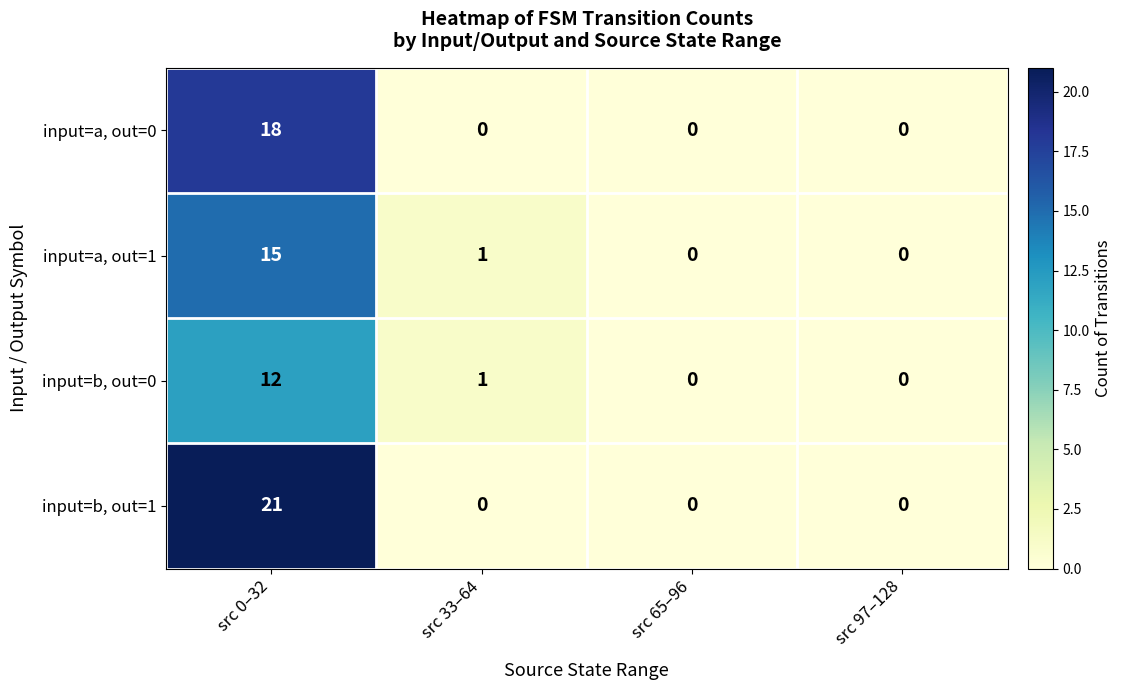

At which label does input=a, out=1 first exceed 1?

src 0–32